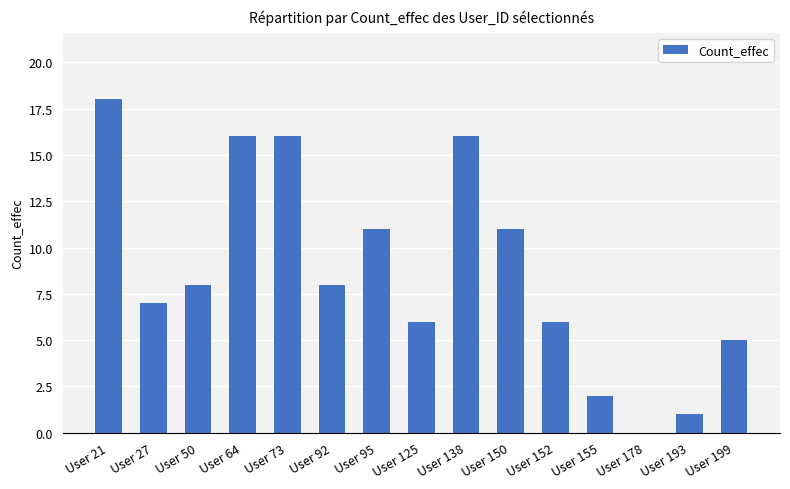

Reading left to right, list all the values displayed in this chart.

18	7	8	16	16	8	11	6	16	11	6	2	0	1	5